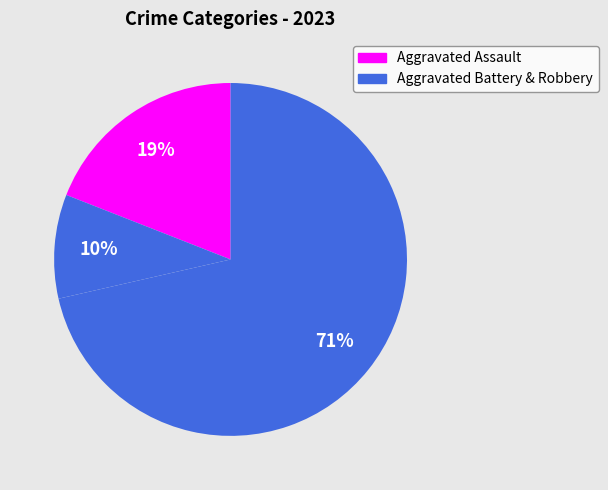

How many segments does this pie chart have?

3